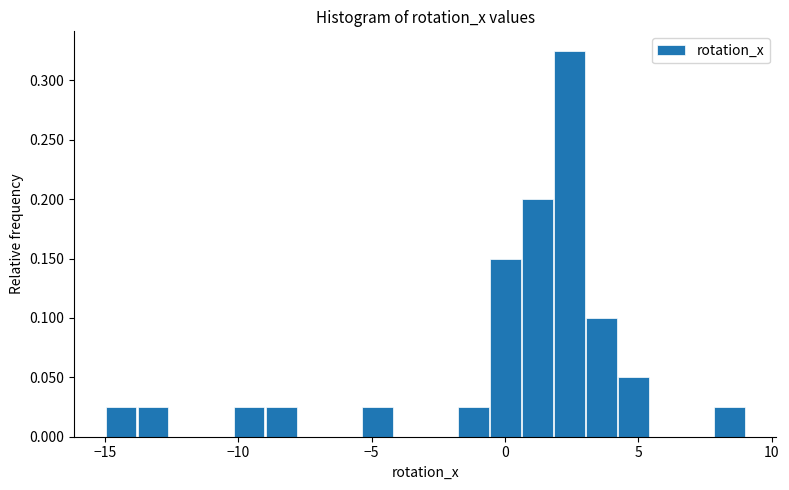

Read against the x-axis, roughly where is the centre of the tallest bar?

2.5